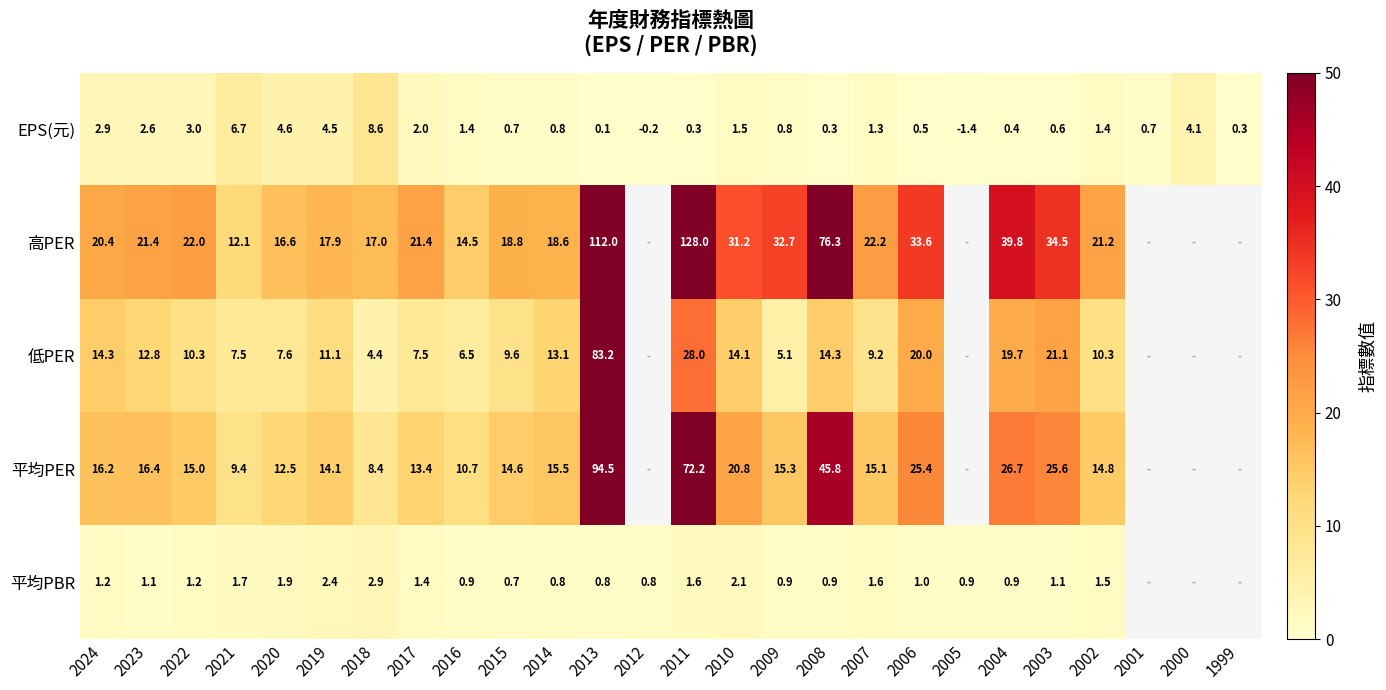

Where does the EPS(元) series first go above 1?

2024